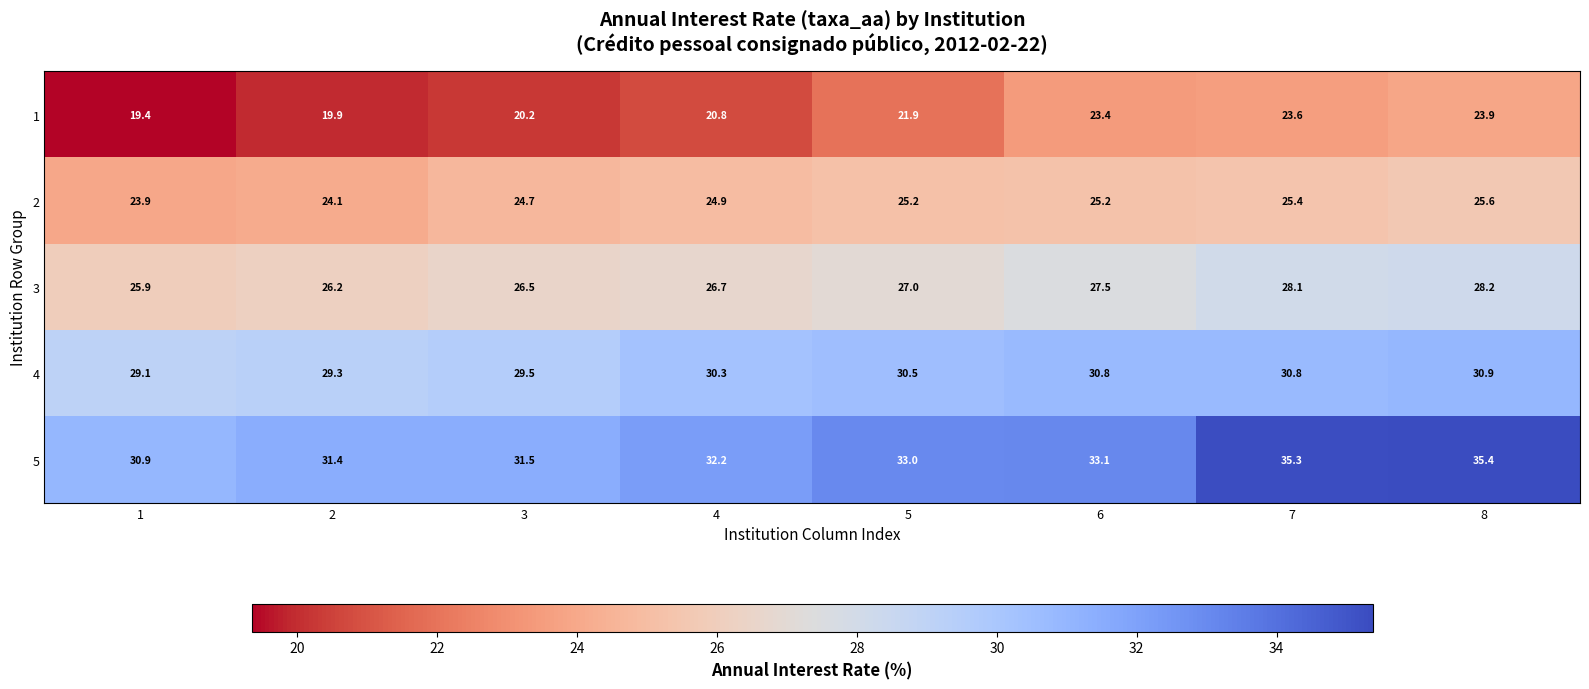

The value of 5 at 3 is 31.5. True or false?

True